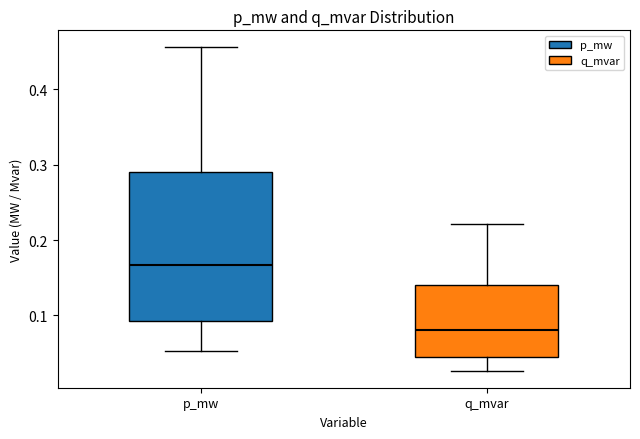

Reading left to right, read every box against the y-axis: the position of its median line, the range the box covers, and the ends of its whiskers. The values are not printed on the chart, so give them approximately, as read against the axis.

p_mw: median 0.17, box 0.09 to 0.29, whiskers 0.05 to 0.46
q_mvar: median 0.08, box 0.04 to 0.14, whiskers 0.03 to 0.22